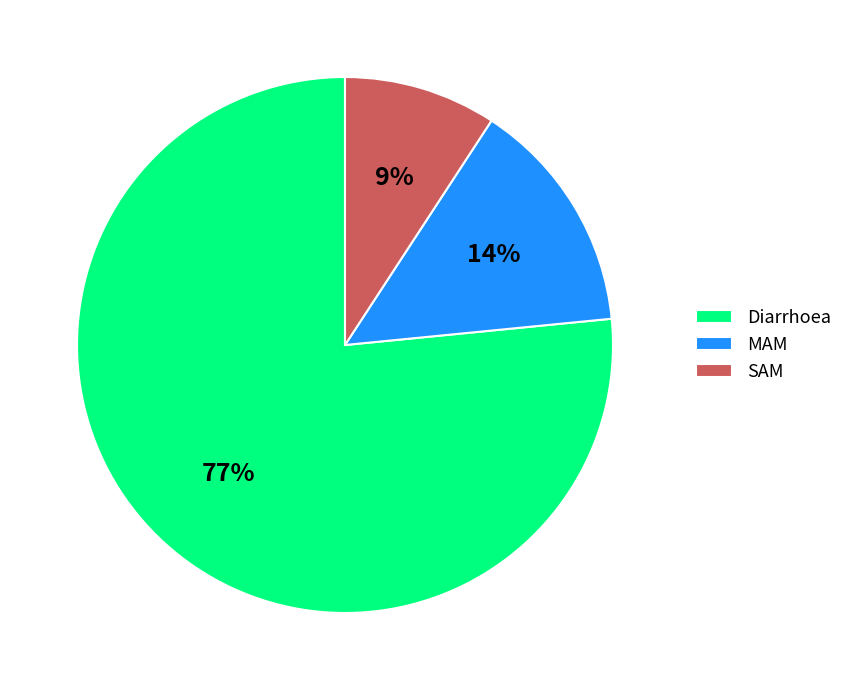

Do SAM and MAM together represent more than half of the pie?

No